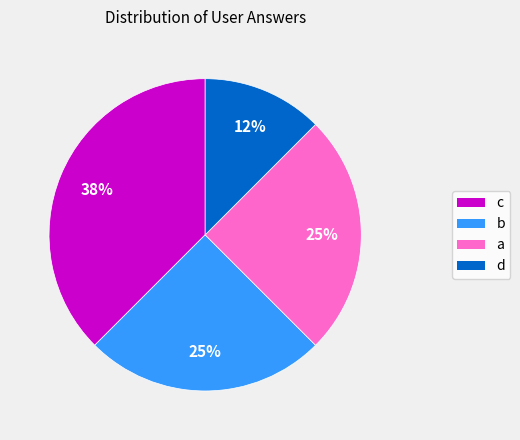

Between a and d, which is larger?

a